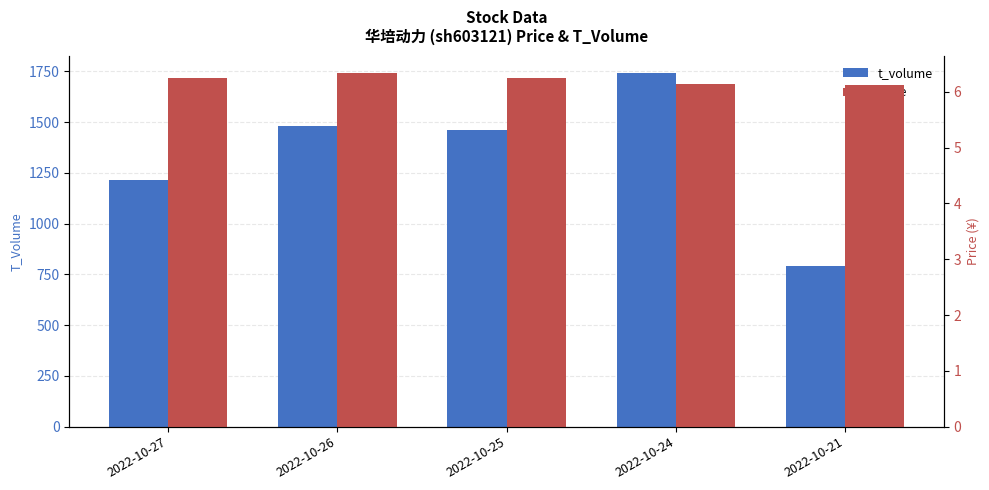

What is the total value across all series at 2022-10-27?

1221.2